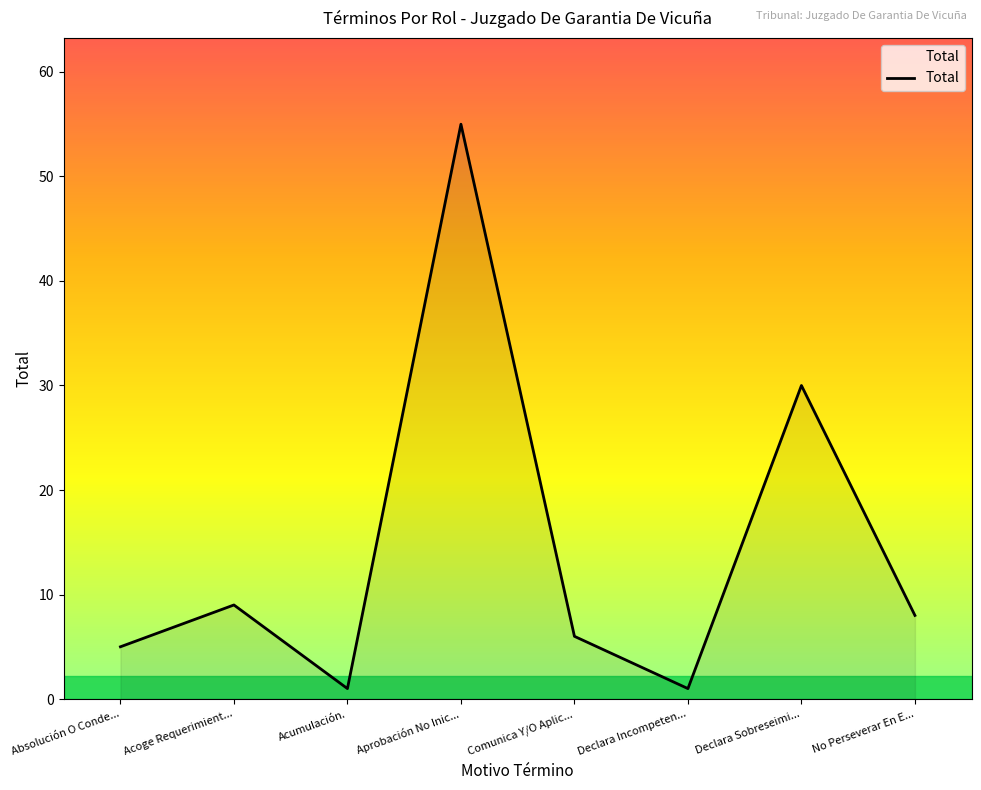

Reading right to left, list all the values displayed in this chart.

8	30	1	6	55	1	9	5